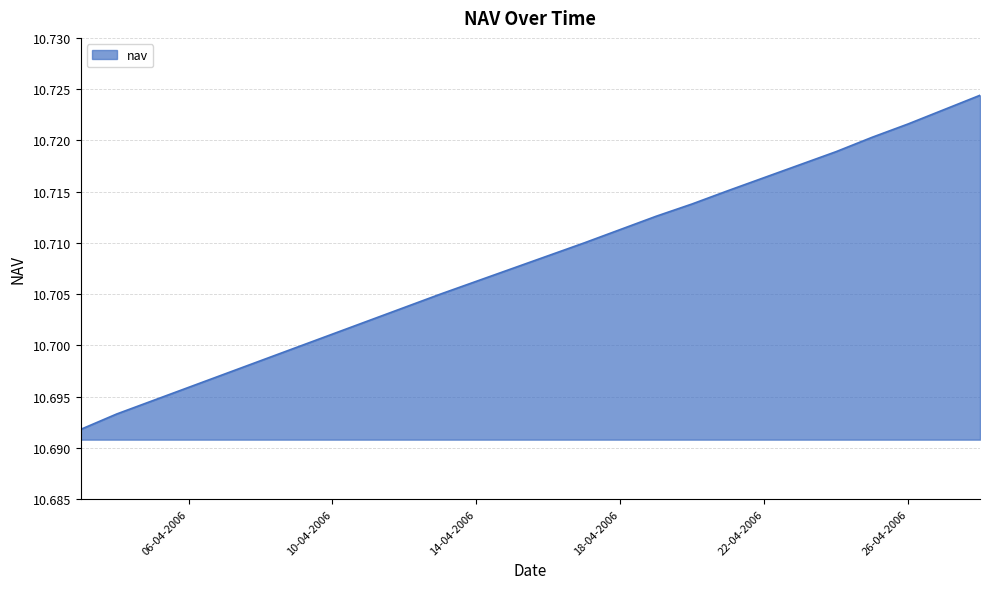

Reading right to left, list all the values displayed in this chart.

10.7	10.7	10.7	10.7	10.7	10.7	10.7	10.7	10.7	10.7	10.7	10.7	10.7	10.7	10.7	10.7	10.7